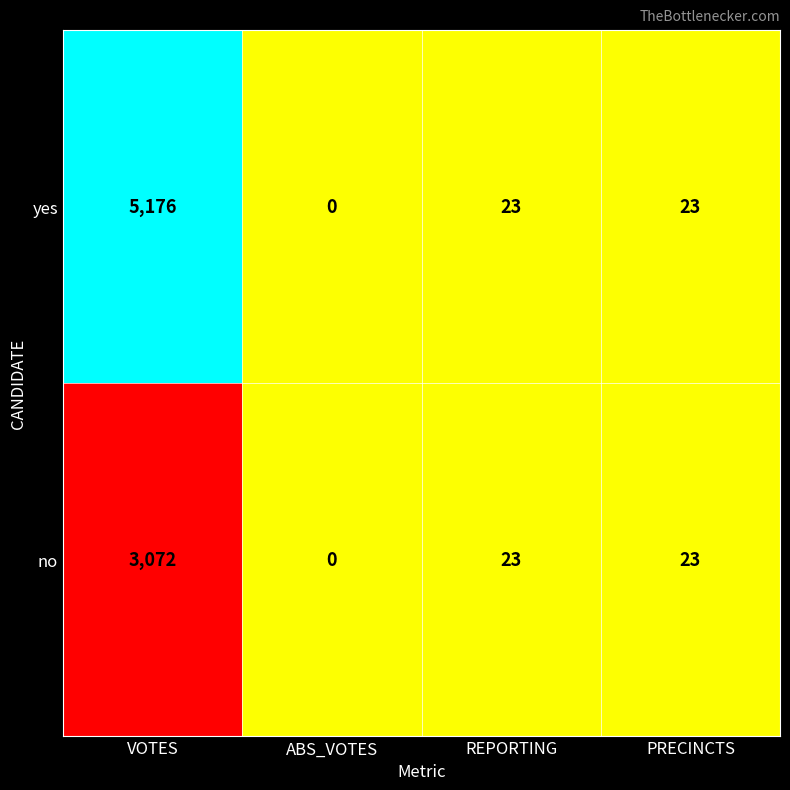

Which series has the widest spread of values?

yes